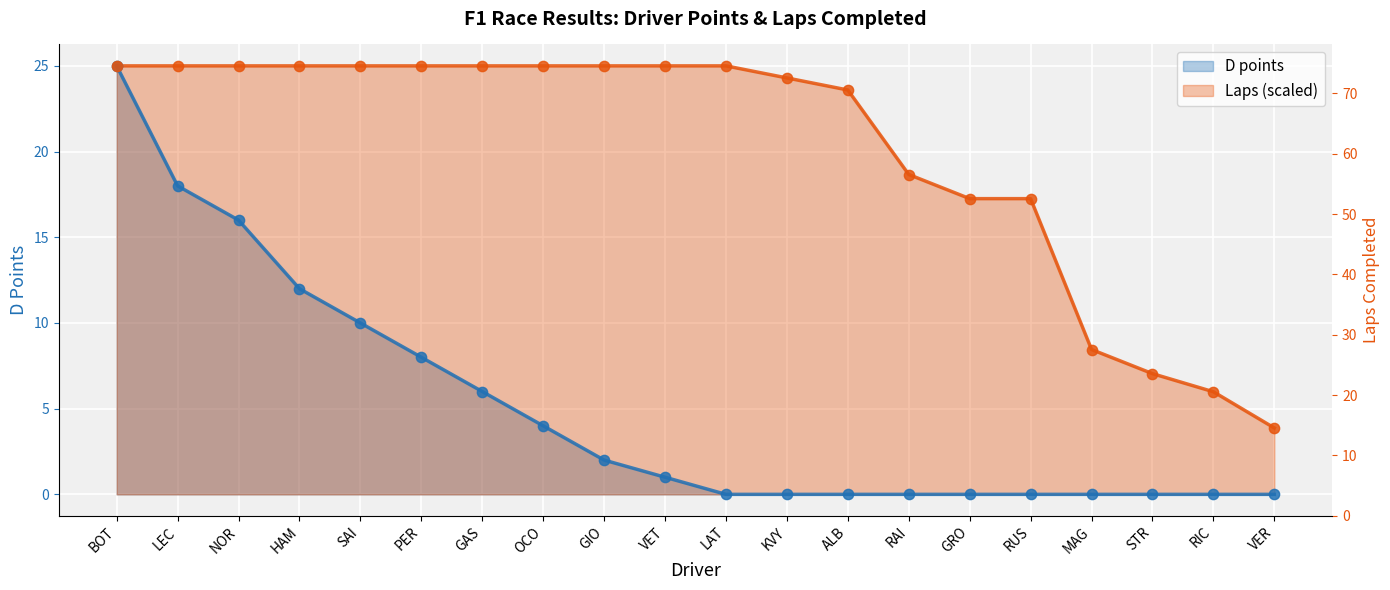

Which series reaches the minimum Y coordinate?

D points